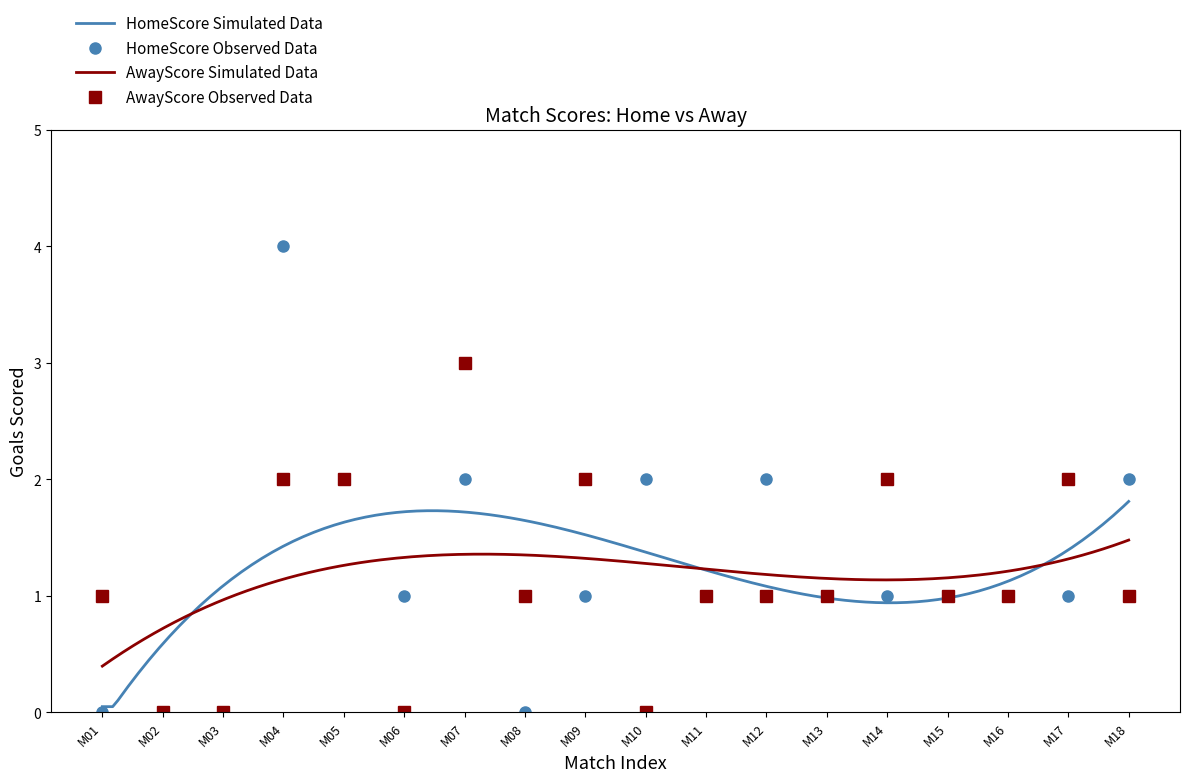

The value of HomeScore at M01 is 0. True or false?

True